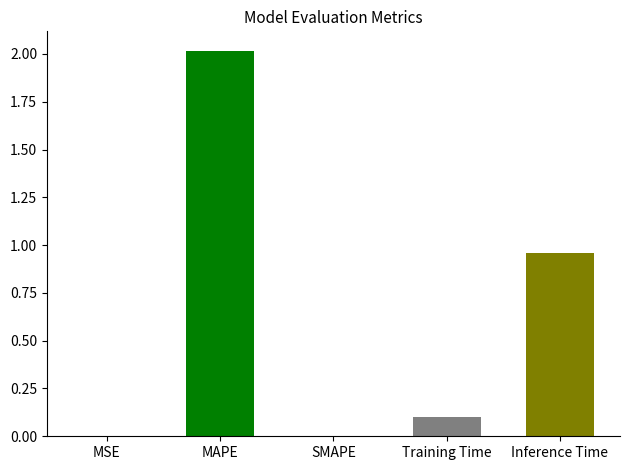

Which has a higher value, MAPE or Training Time?

MAPE